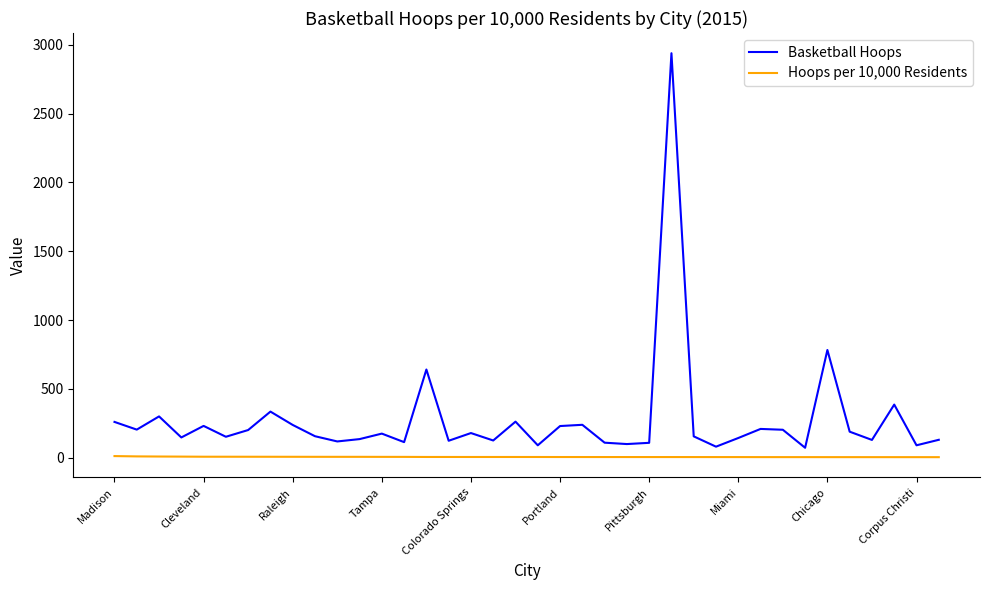

List the series in order of their overall mean, highest first.

Basketball Hoops, Hoops per 10,000 Residents